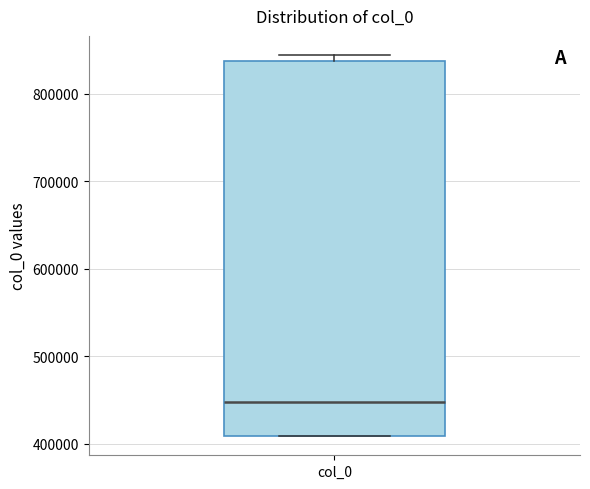

Transcribe this box plot: give where the median line is, the range the box spans, and where the two whiskers end, as read against the y-axis. The values are not printed on the chart, so give them approximately, as read against the axis.

median 450000, box 410000 to 840000, whiskers 410000 to 840000 (just above the box's upper edge)